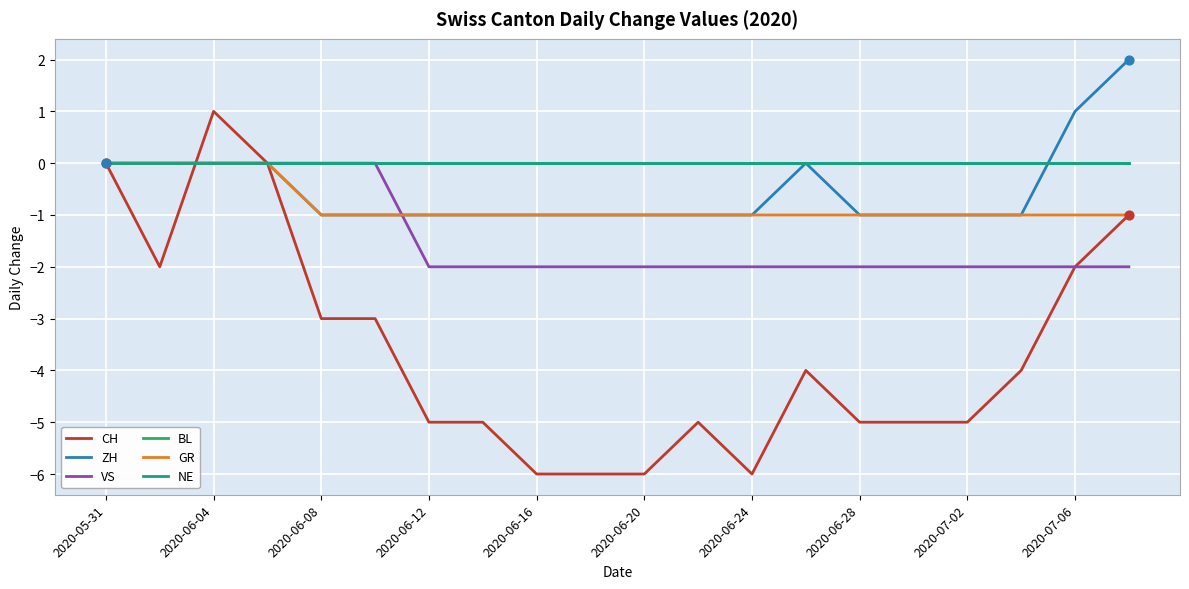

At how many categories does at least one series exceed -3?

20